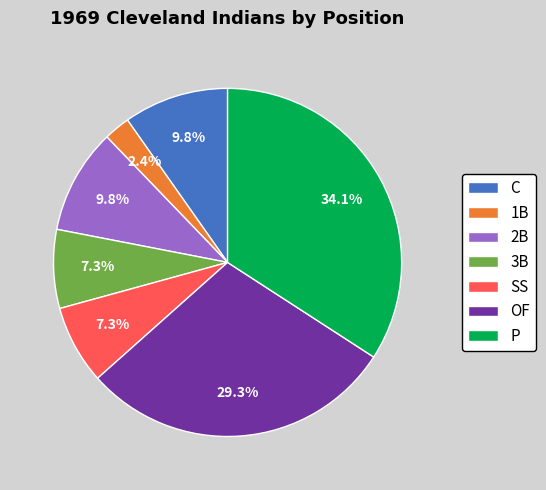

True or false: C accounts for 10% of the total.

True